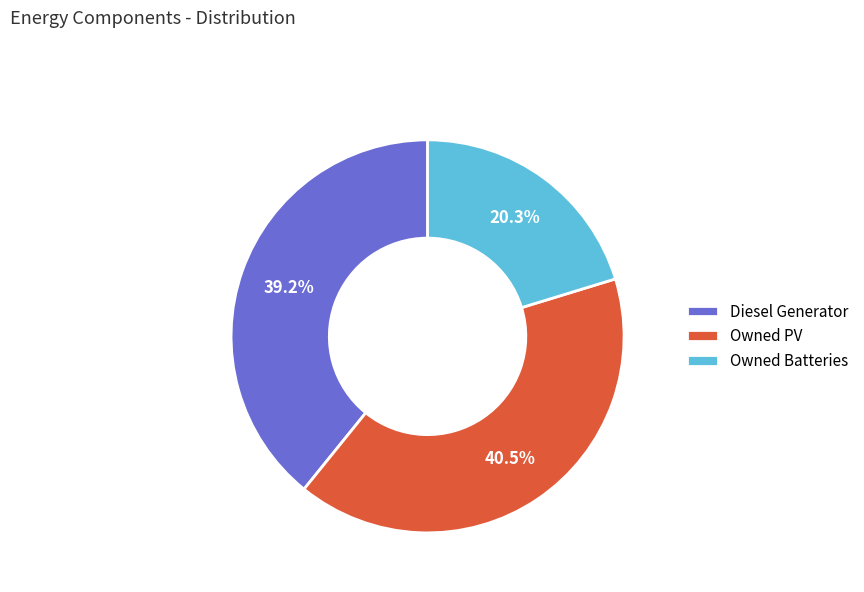

To the nearest percent, what is the difference between the Diesel Generator and Owned Batteries slice percentages?

19%